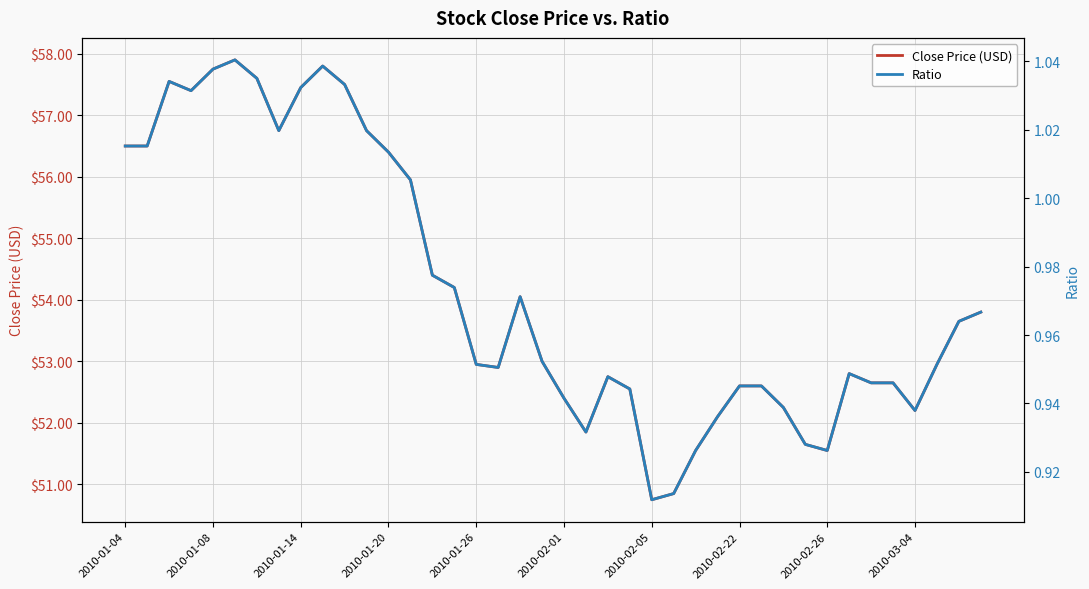

In Close Price (USD), how many points are lower than both neighbors (excluding endpoints)?

7